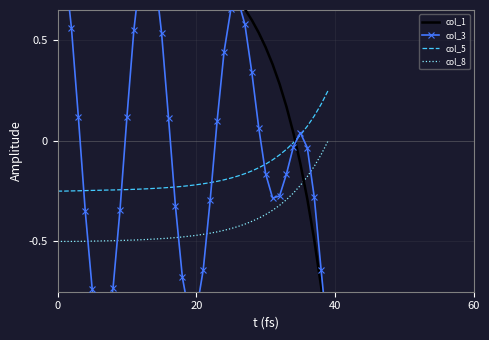

True or false: col_1 has a value of 1.0 at 0.

True